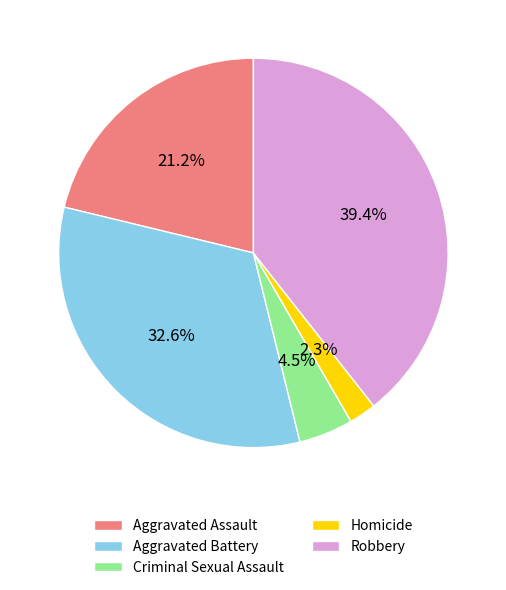

Which category has the biggest portion of the pie?

Robbery